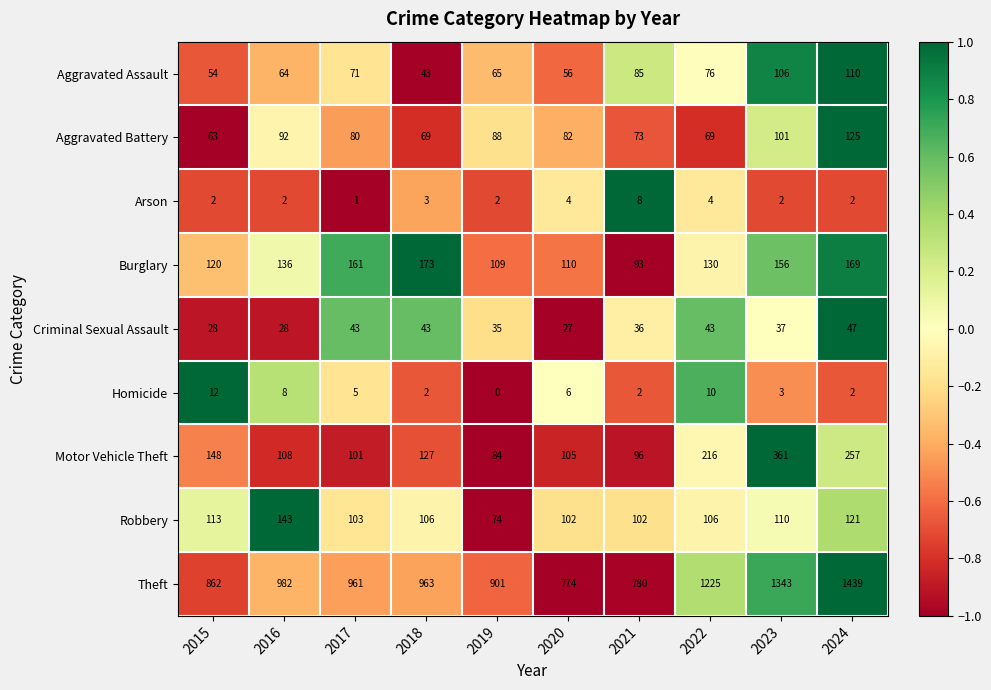

Rank the series by their maximum value, from lowest to highest.

Arson, Homicide, Criminal Sexual Assault, Aggravated Assault, Aggravated Battery, Robbery, Burglary, Motor Vehicle Theft, Theft